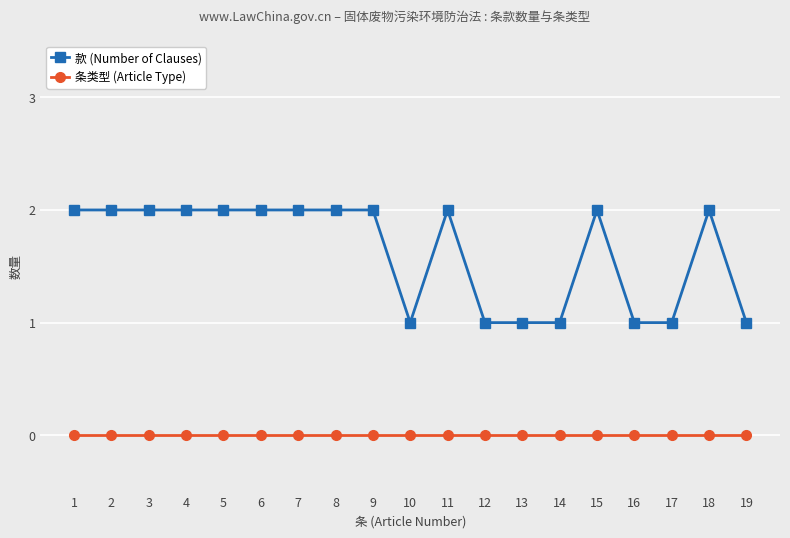

What are all the series names shown in the legend?

款 (Number of Clauses), 条类型 (Article Type)